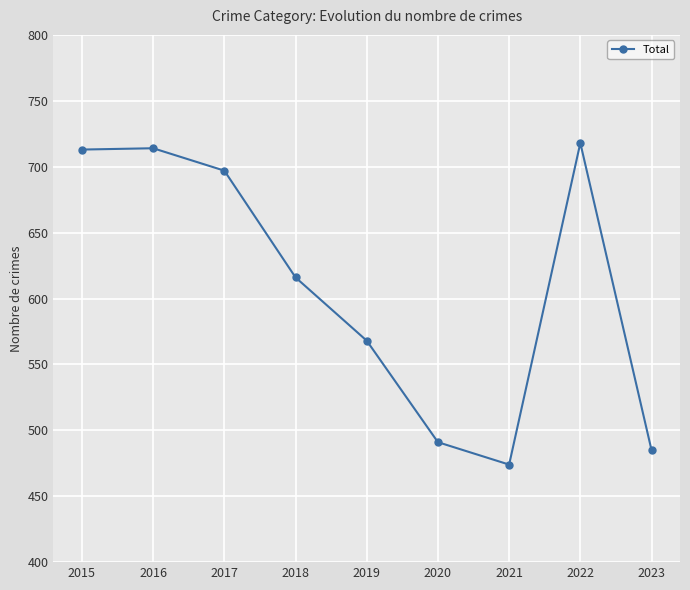

True or false: the data shows 160 at 2016.

False